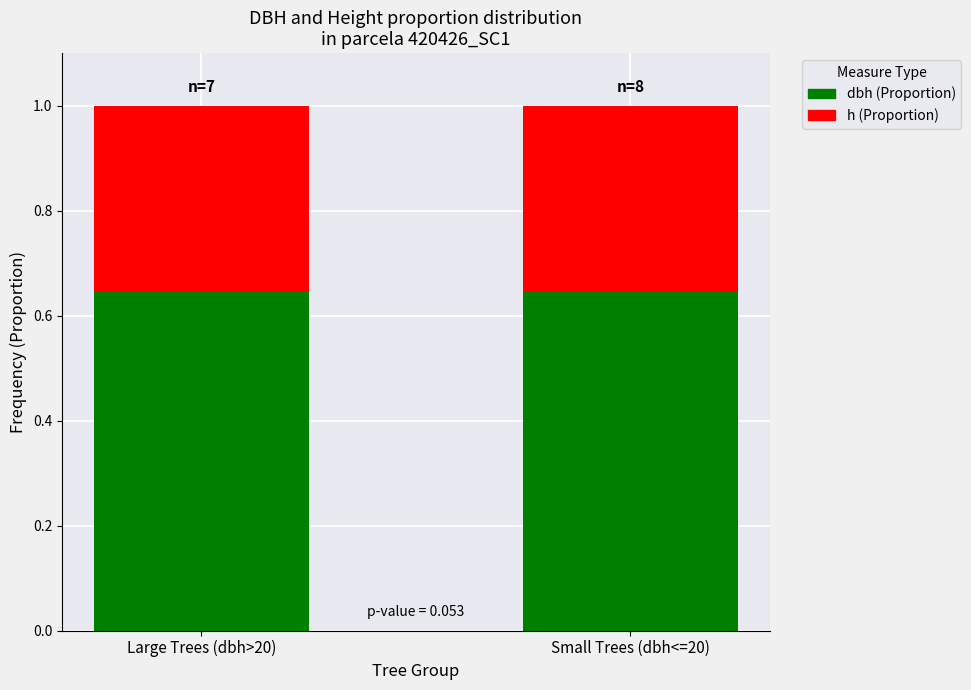

How many distinct data groups are displayed?

2